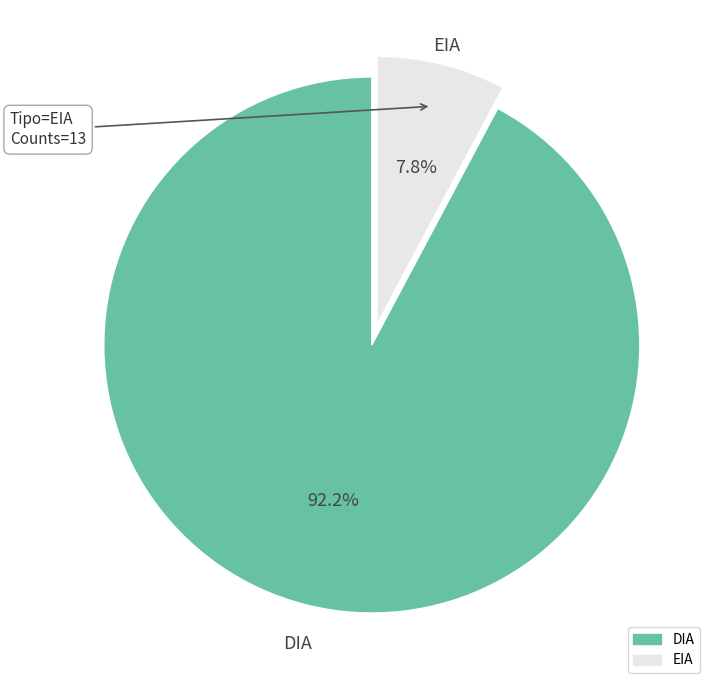

What portion of the pie excludes EIA?

92.2%